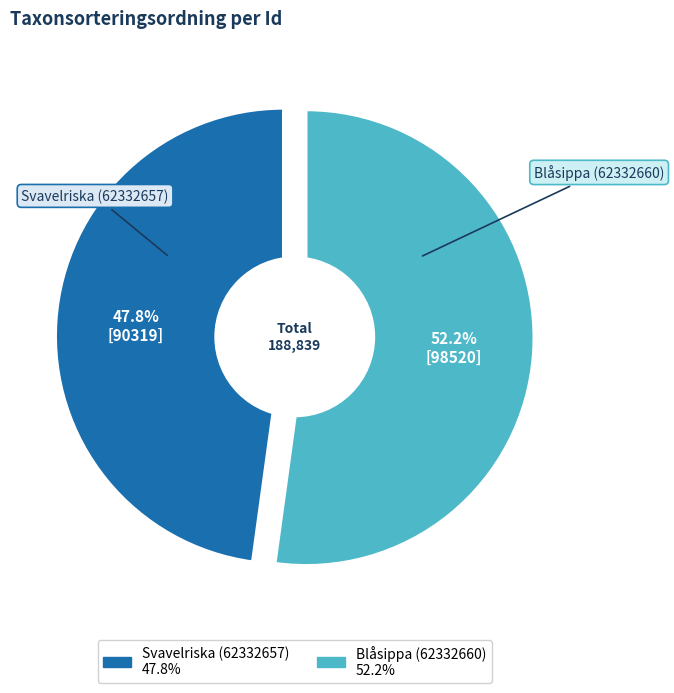

True or false: Svavelriska (62332657) accounts for 48% of the total.

True